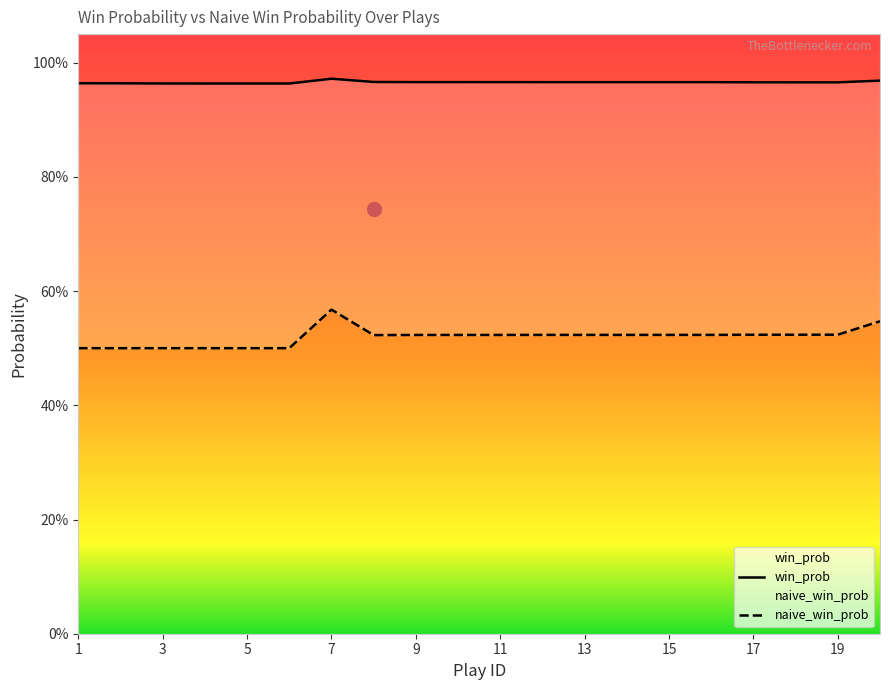

True or false: naive_win_prob and win_prob cross at least once.

False